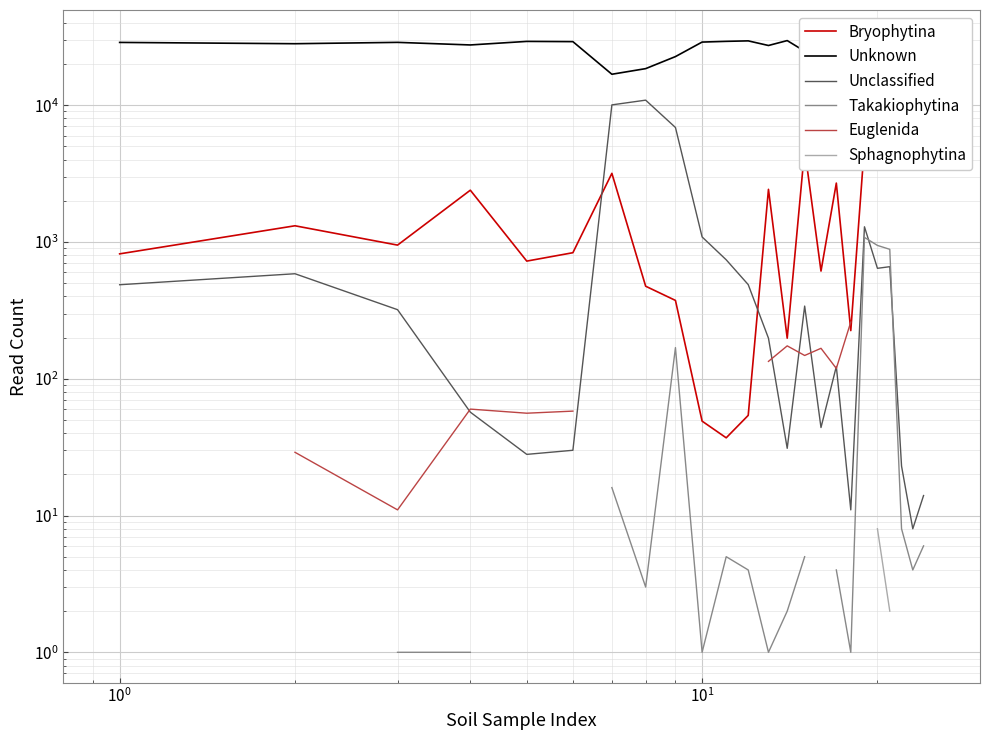

Is the value of Unknown at 6 greater than the value of Euglenida at 22?

No